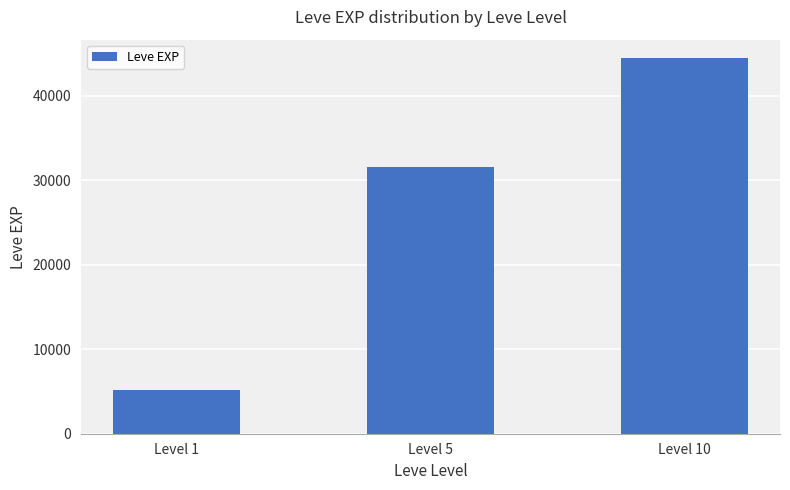

At which label is the value closest to 24760?

Level 5